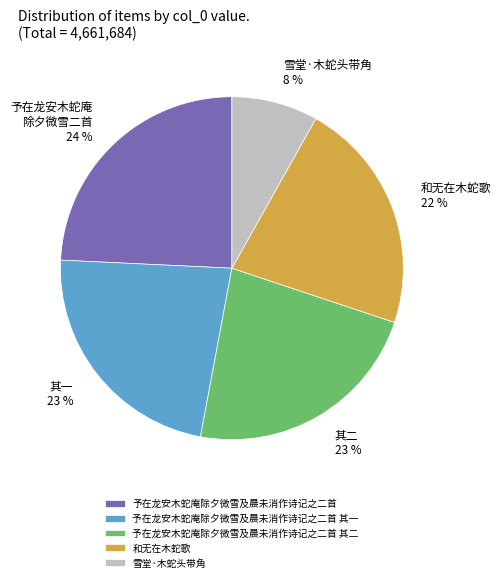

To the nearest percent, what portion does 予在龙安木蛇庵除夕微雪及晨未消作诗记之二首 represent?

24%